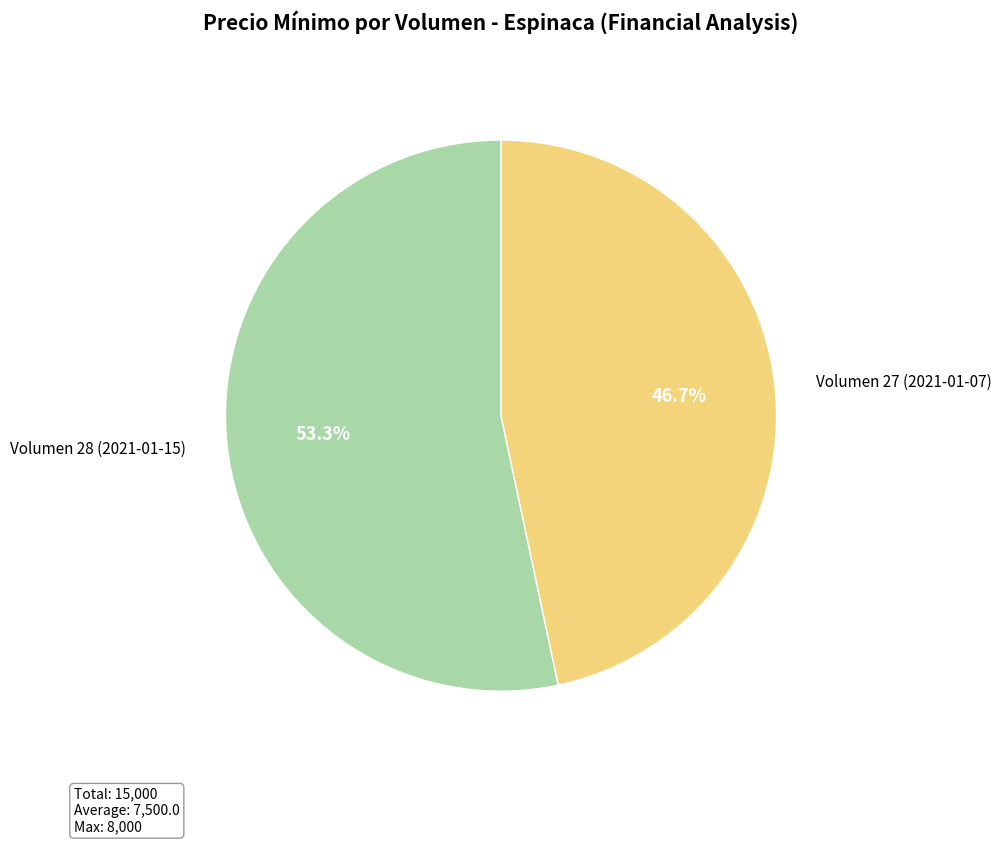

Does any single category account for the majority?

Yes